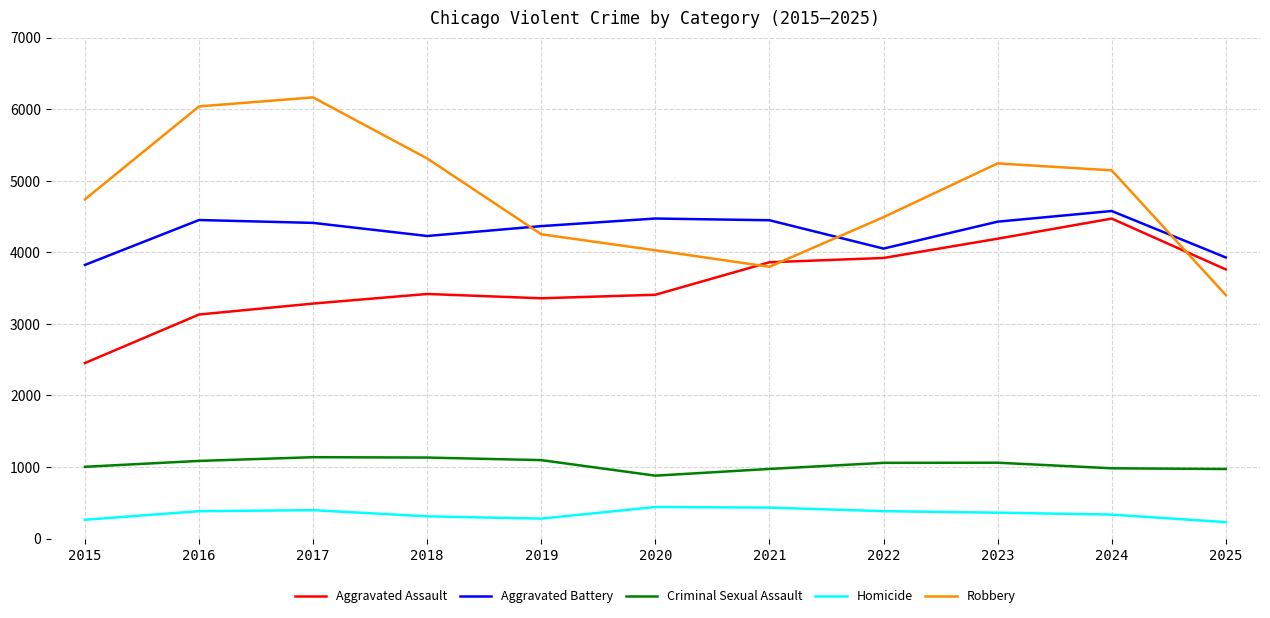

Rank the series at 2015 from highest to lowest value.

Robbery, Aggravated Battery, Aggravated Assault, Criminal Sexual Assault, Homicide